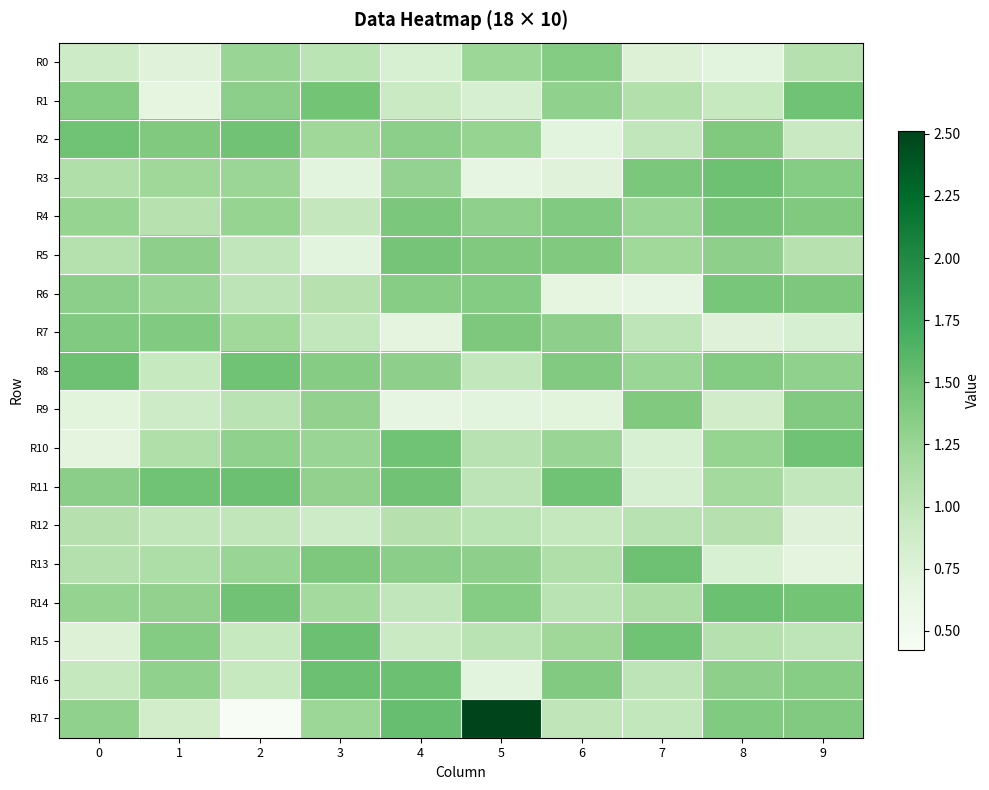

Between 9 and 4, which is larger?

9